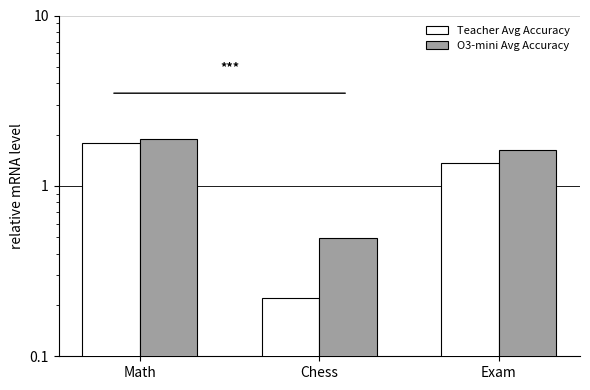

What is the value of the Teacher Avg Accuracy bar at the 3rd from the left?

1.4